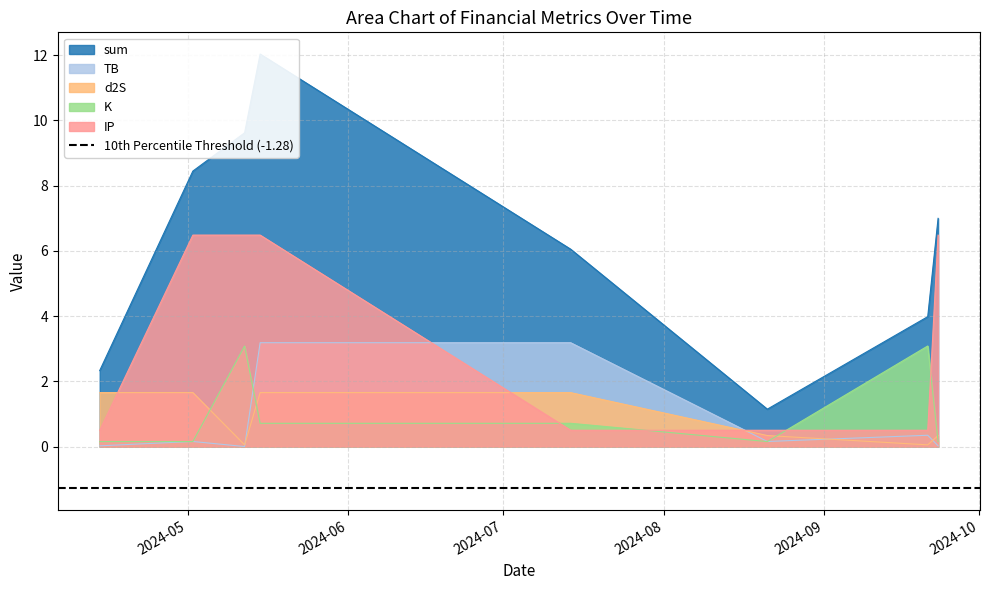

True or false: TB has a value of 3.2 at 2024-05-15.

True